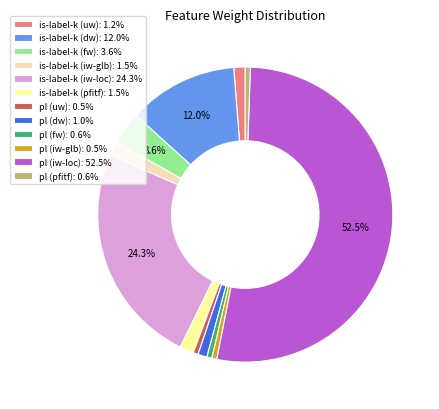

To the nearest percent, what is the difference between the is-label-k (uw) and is-label-k (fw) slice percentages?

2%